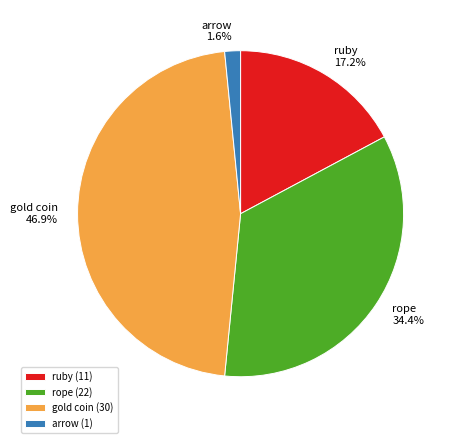

Does arrow account for over 50% of the chart?

No